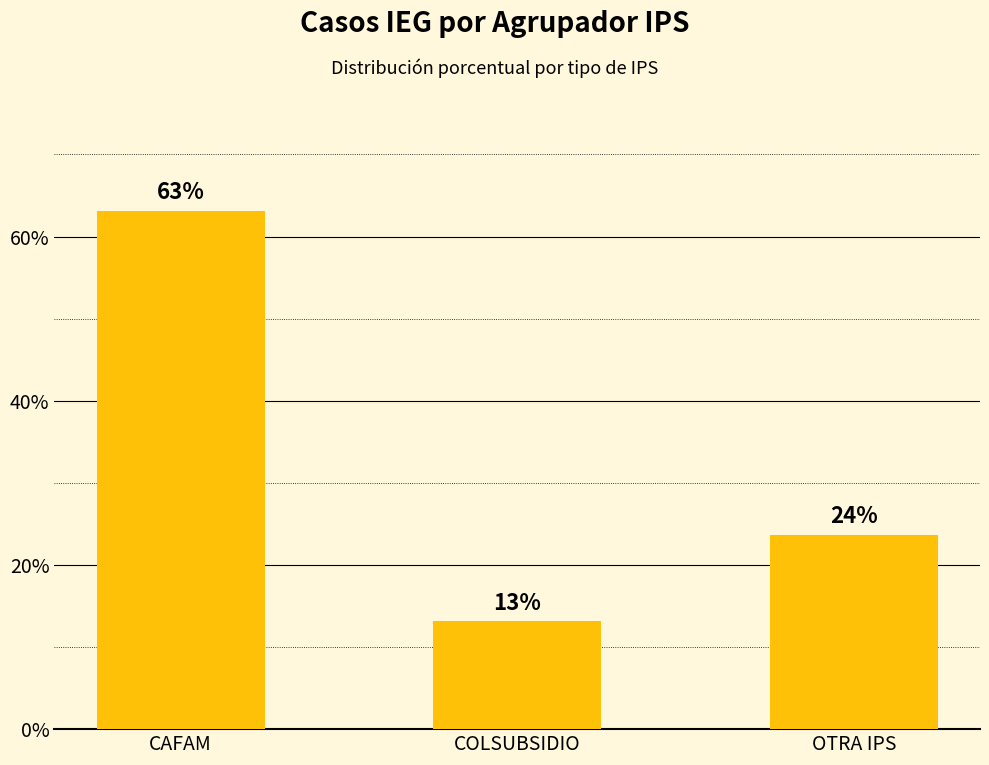

Are the bars horizontal?

No